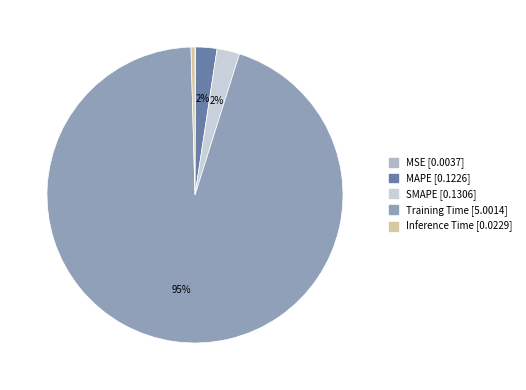

How many slices are in this pie chart?

5